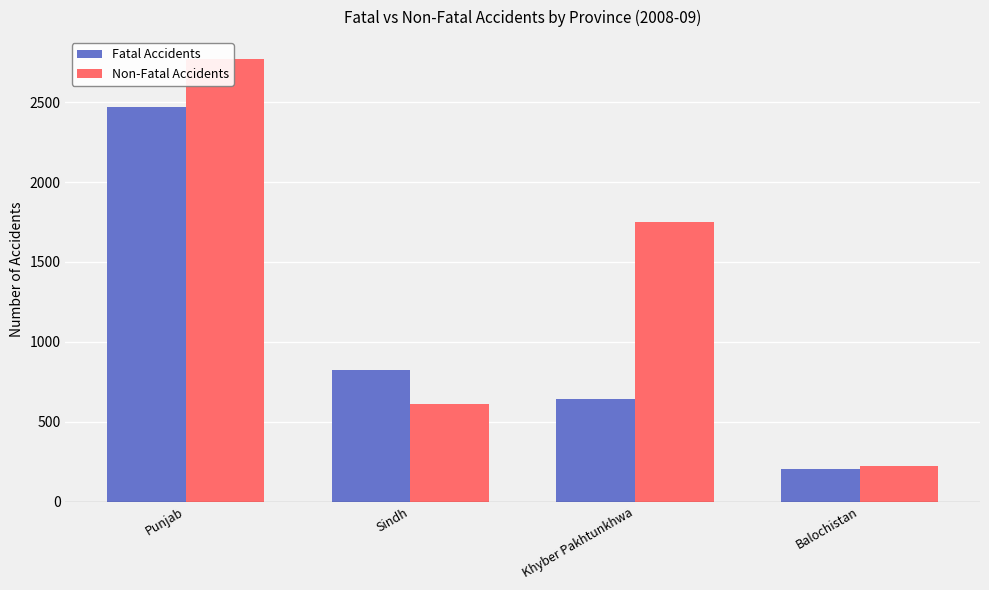

What position from the left is Khyber Pakhtunkhwa?

3